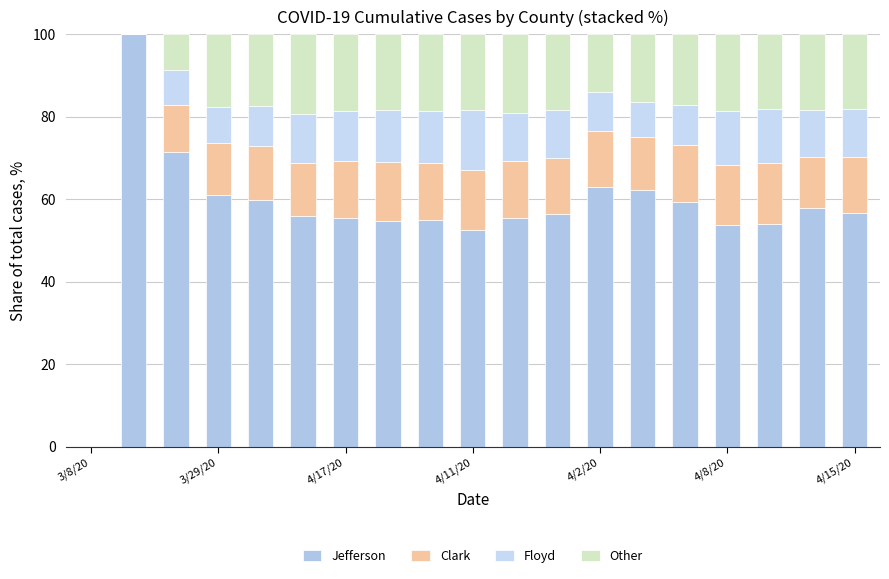

Are the bars horizontal?

No